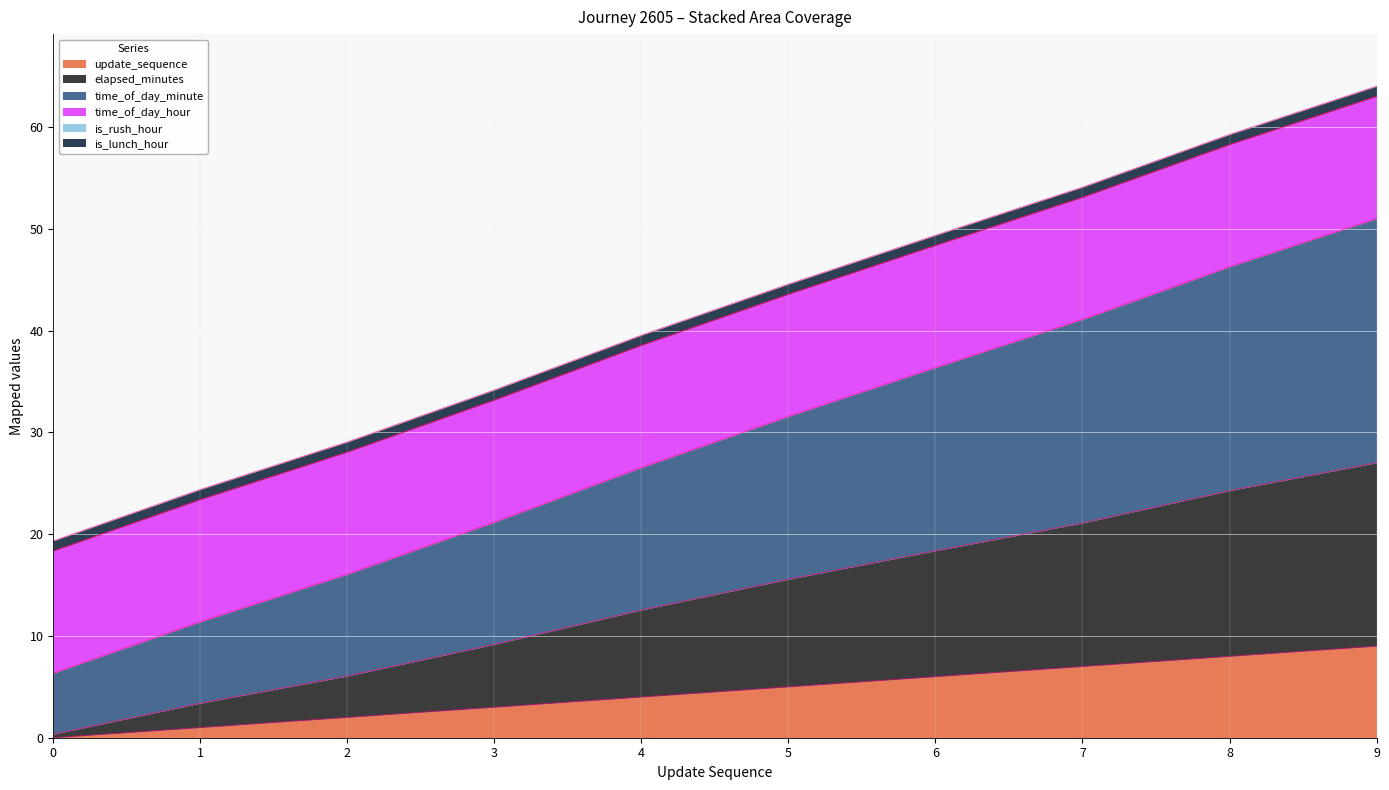

Which series has the largest total across all categories?

time_of_day_minute